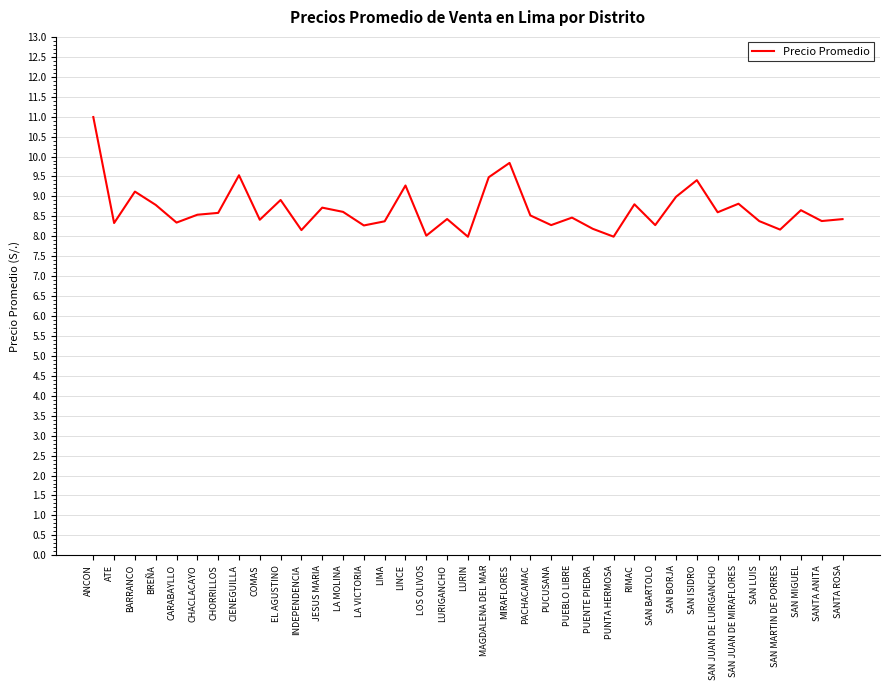

The value at PUENTE PIEDRA is 8.2. True or false?

True